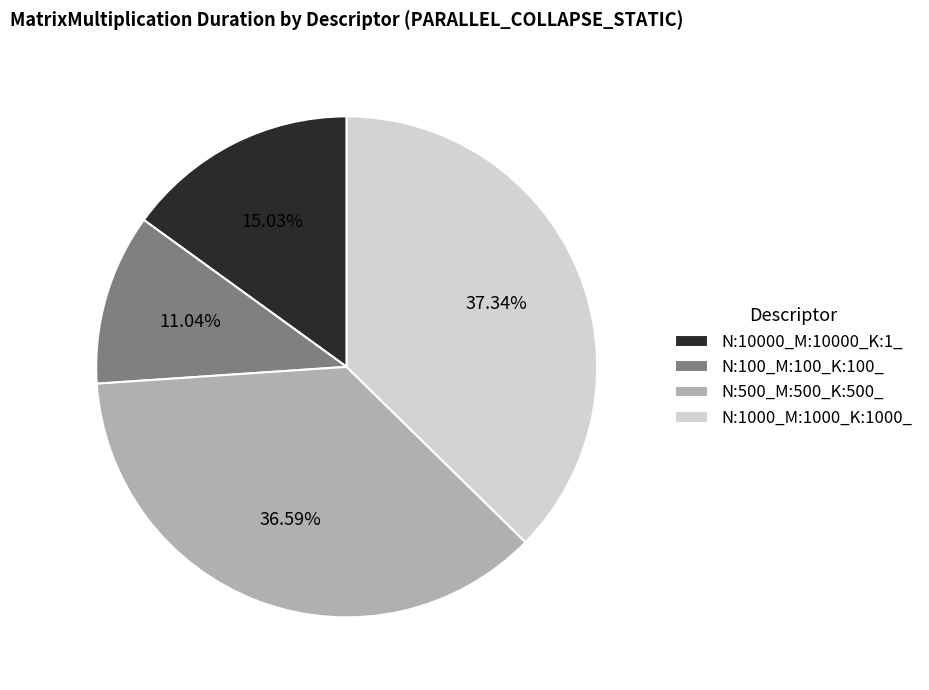

Is the sum of N:10000_M:10000_K:1_ and N:100_M:100_K:100_ greater than half?

No